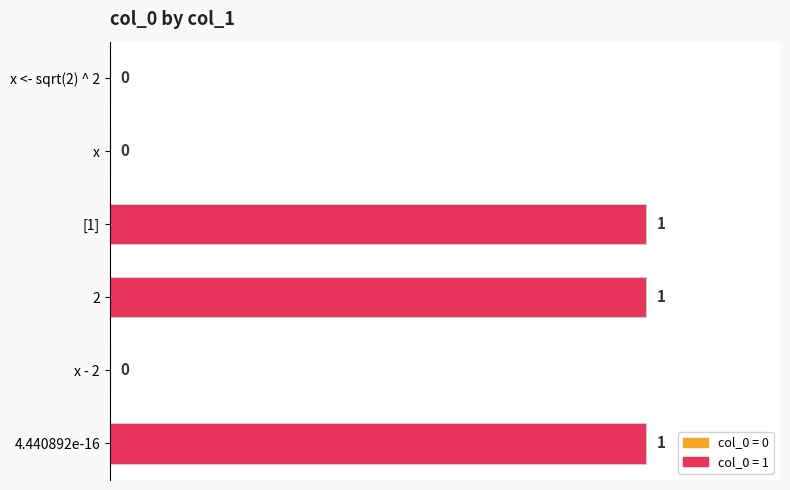

The value at 2 is 2. True or false?

False